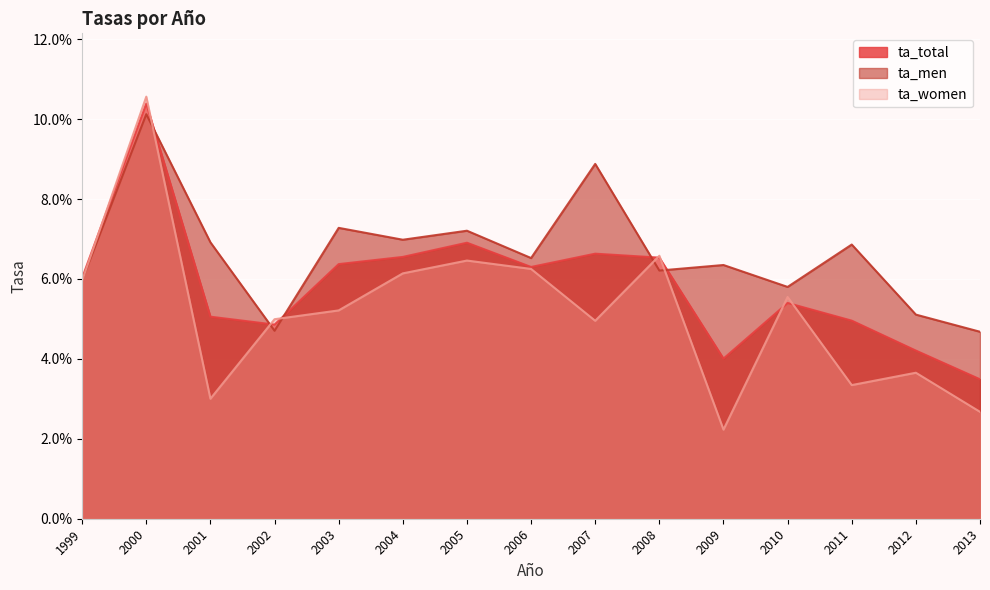

Rank the series by their maximum value, from highest to lowest.

ta_women, ta_total, ta_men